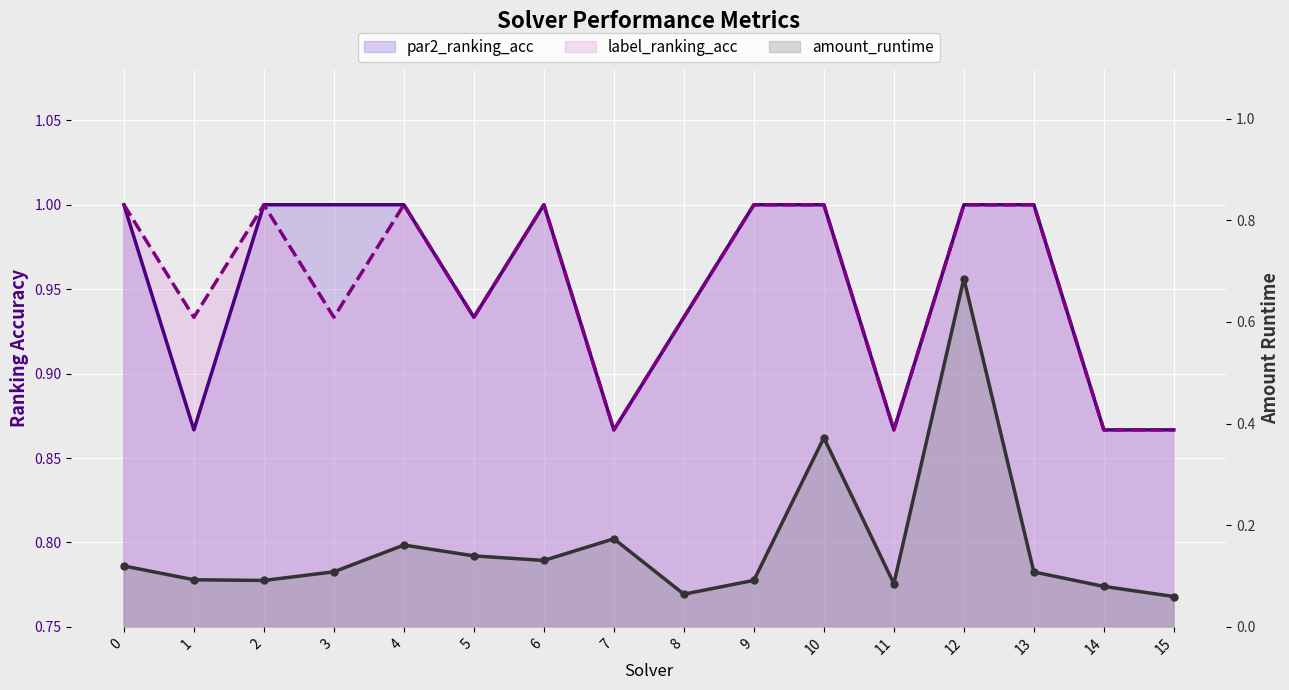

Reading left to right, list all the values displayed in this chart.

par2_ranking_acc: 0=1.0	1=0.9	2=1.0	3=1.0	4=1.0	5=0.9	6=1.0	7=0.9	8=0.9	9=1.0	10=1.0	11=0.9	12=1.0	13=1.0	14=0.9	15=0.9
label_ranking_acc: 0=1.0	1=0.9	2=1.0	3=0.9	4=1.0	5=0.9	6=1.0	7=0.9	8=0.9	9=1.0	10=1.0	11=0.9	12=1.0	13=1.0	14=0.9	15=0.9
amount_runtime: 0=0.1	1=0.1	2=0.1	3=0.1	4=0.2	5=0.1	6=0.1	7=0.2	8=0.1	9=0.1	10=0.4	11=0.1	12=0.7	13=0.1	14=0.1	15=0.1